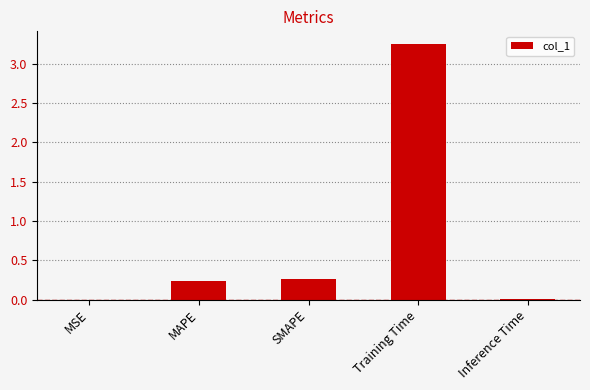

What is the average value?

0.8